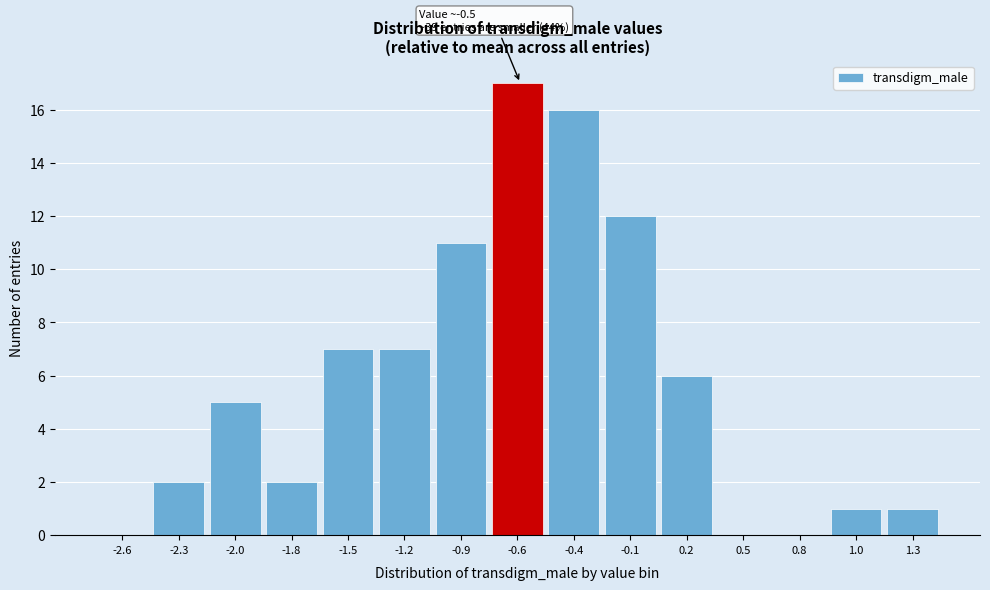

Reading right to left, transcribe all the data shown in this chart.

1.3=1	1.0=1	0.8=0	0.5=0	0.2=6	-0.1=12	-0.4=16	-0.6=17	-0.9=11	-1.2=7	-1.5=7	-1.8=2	-2.0=5	-2.3=2	-2.6=0